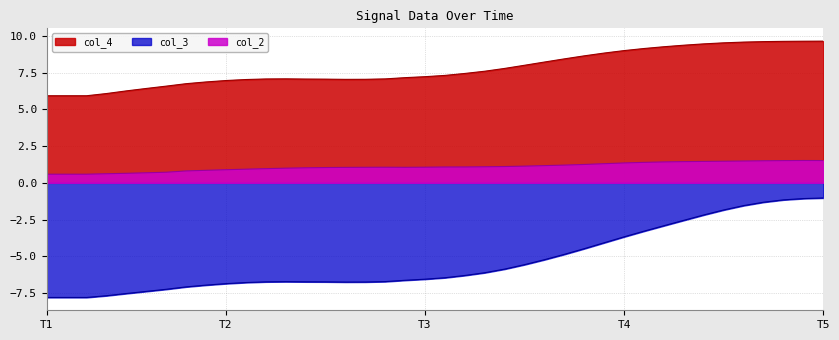

True or false: col_4 and col_2 cross at least once.

False